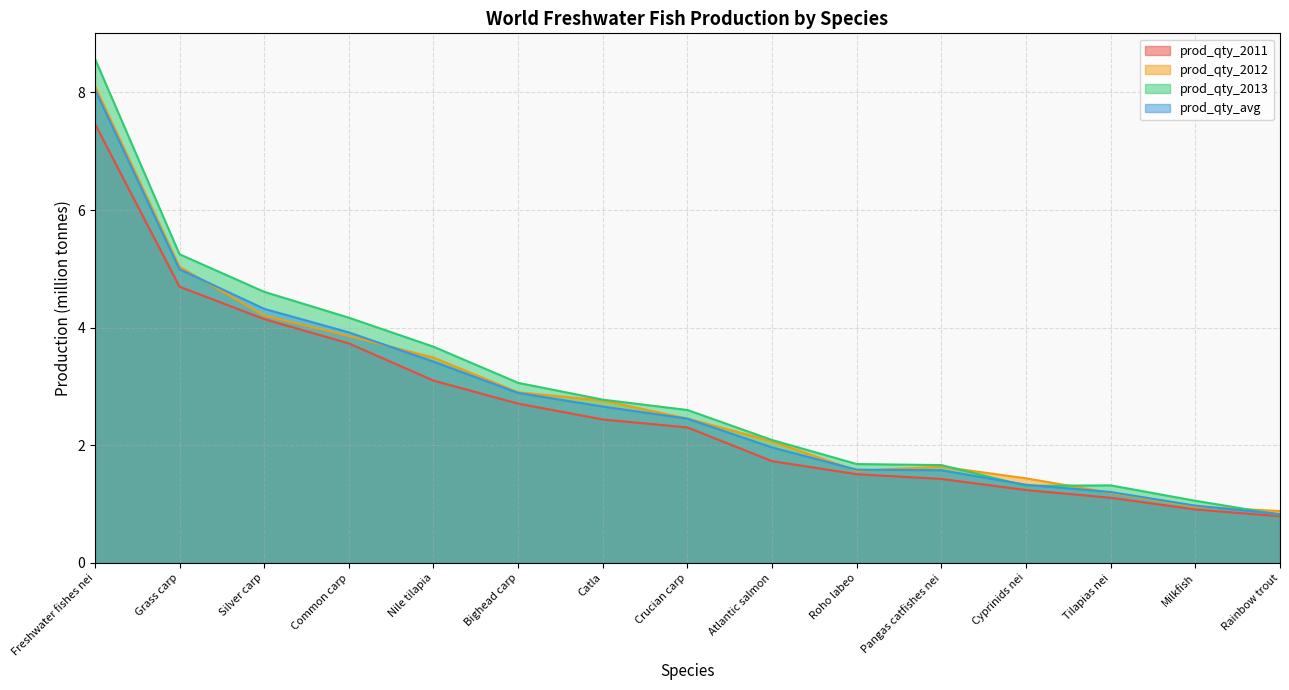

After their last crossing, which series has the higher values: prod_qty_2013 or prod_qty_2012?

prod_qty_2012